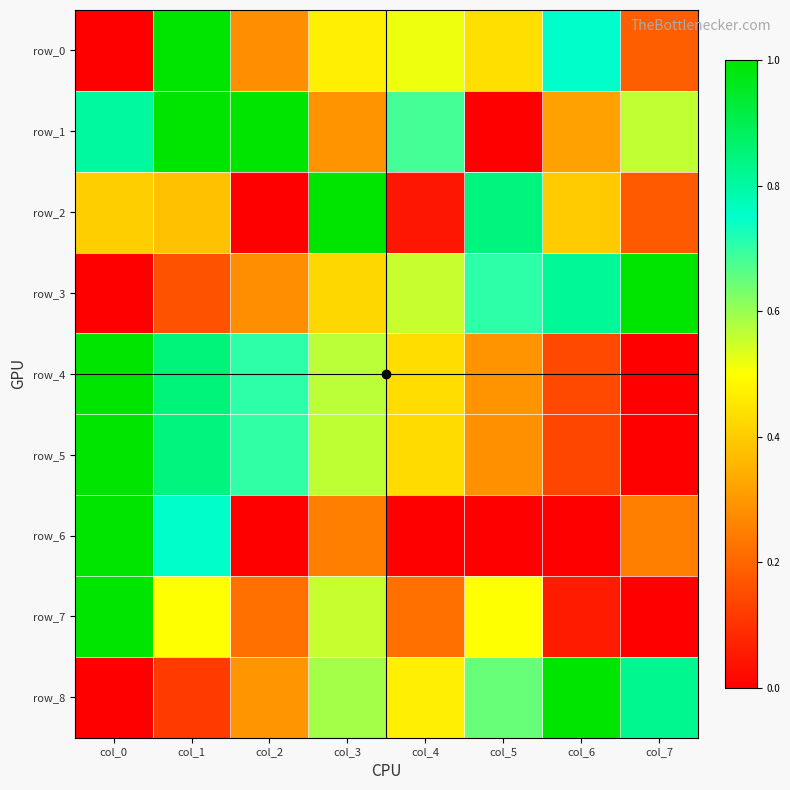

Rank the series by their maximum value, from highest to lowest.

row_0, row_1, row_2, row_3, row_4, row_5, row_6, row_7, row_8